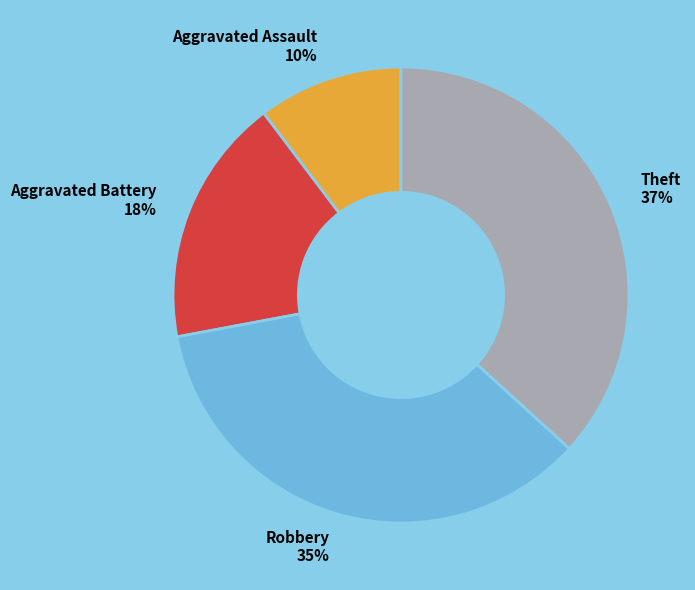

To the nearest percent, what portion does Theft represent?

37%